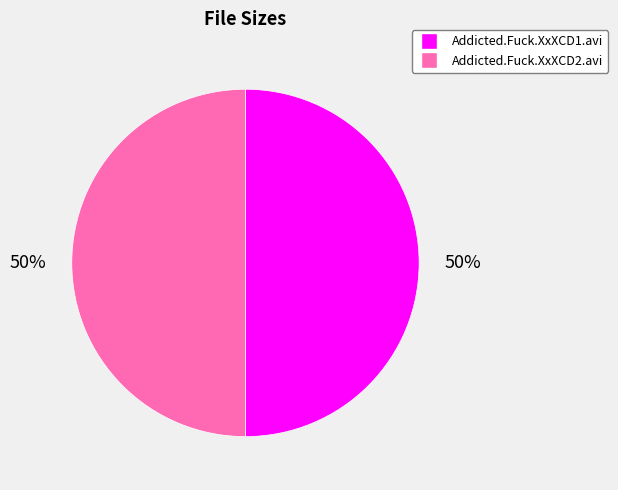

Is the sum of Addicted.Fuck.XxXCD2.avi and Addicted.Fuck.XxXCD1.avi greater than half?

Yes